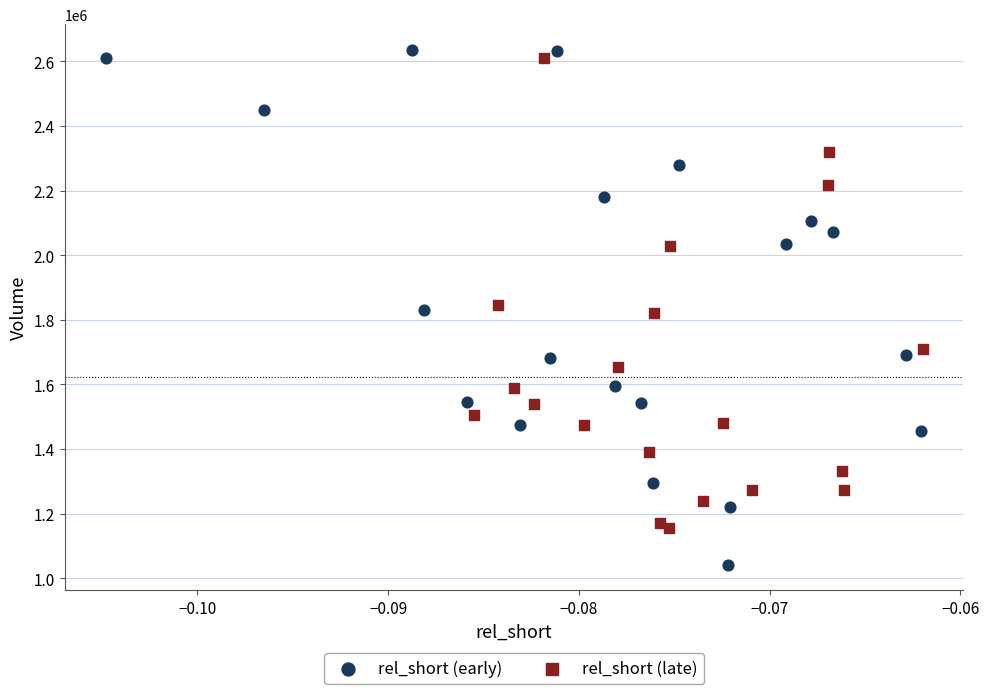

Which series has the widest spread of Y values?

rel_short (early)